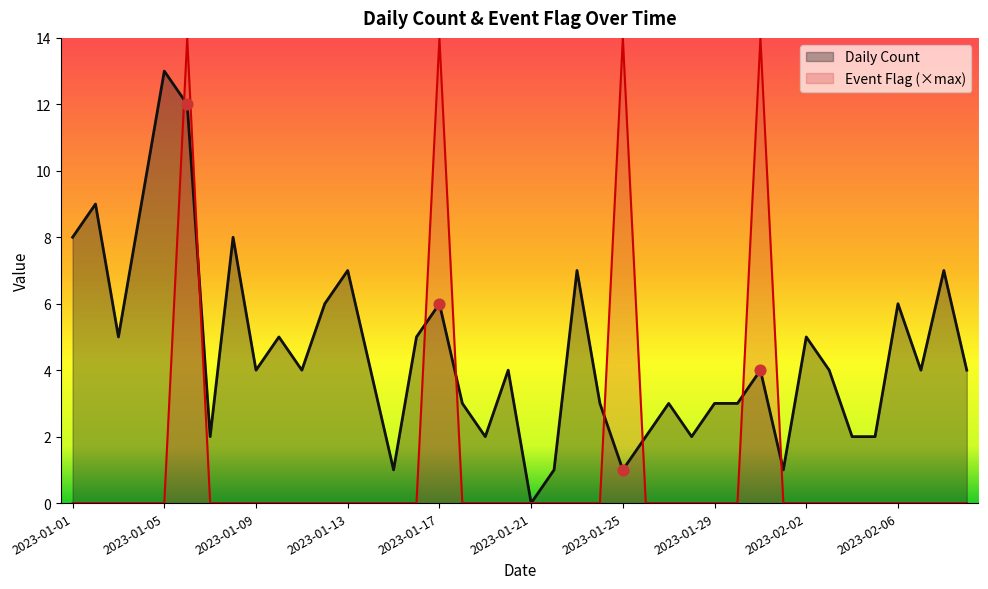

At which category is the sum across all series the highest?

2023-01-06